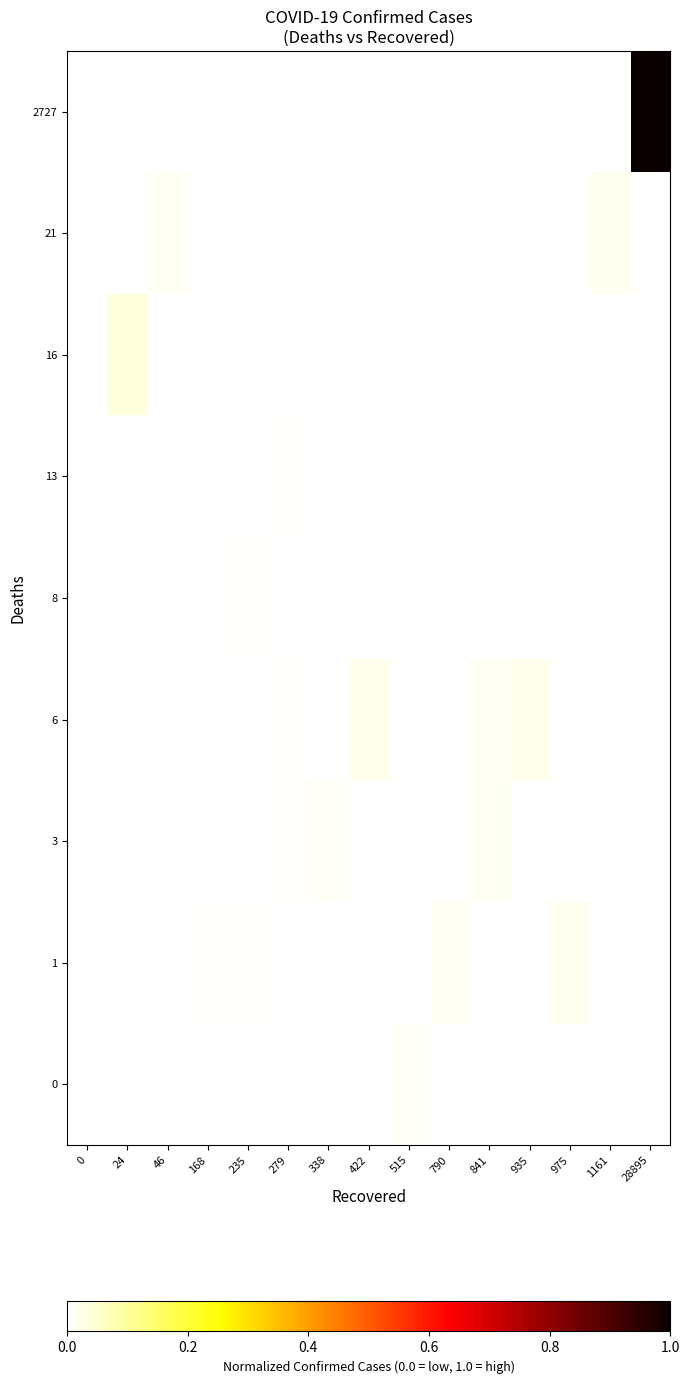

How many data points does each series have?

15